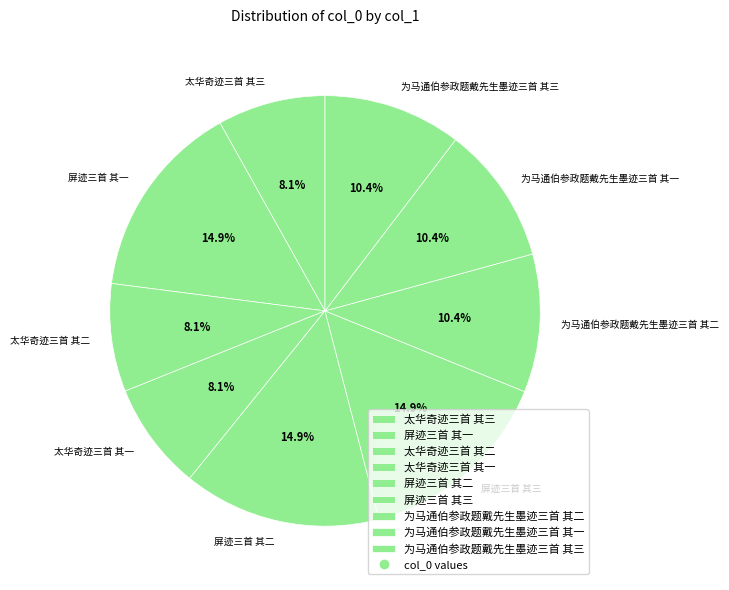

Which has a higher value, 为马通伯参政题戴先生墨迹三首 其三 or 太华奇迹三首 其一?

为马通伯参政题戴先生墨迹三首 其三